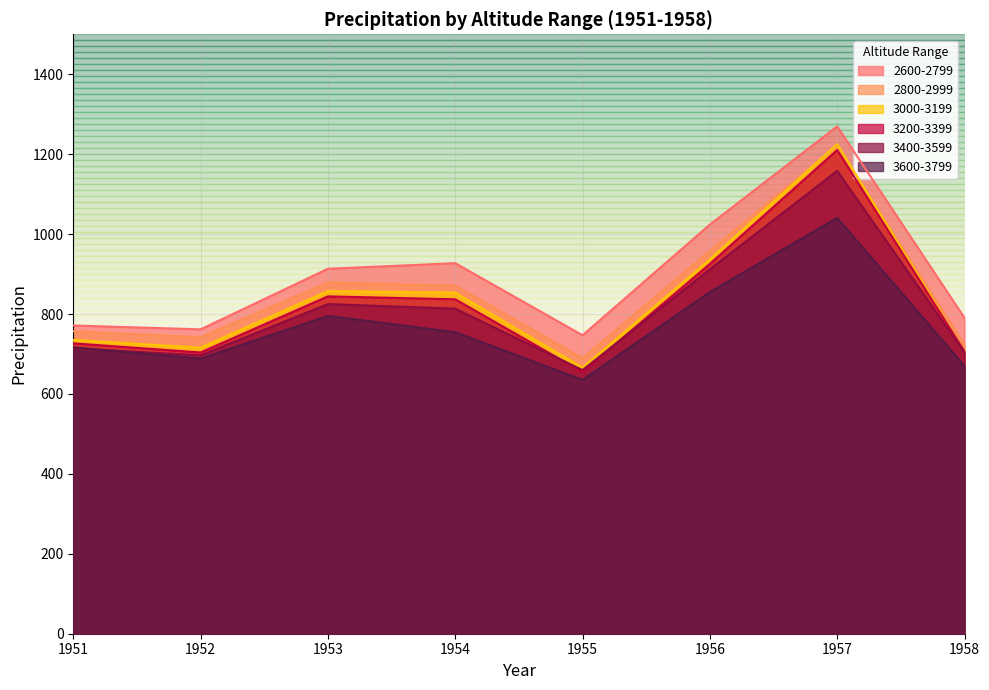

List the labels in order of 2800-2999 value, largest first.

1957, 1956, 1953, 1954, 1951, 1952, 1958, 1955